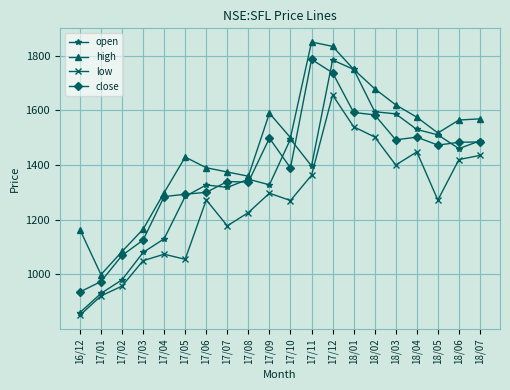

At 17/01, list the series in order from largest to smallest.

high, close, open, low